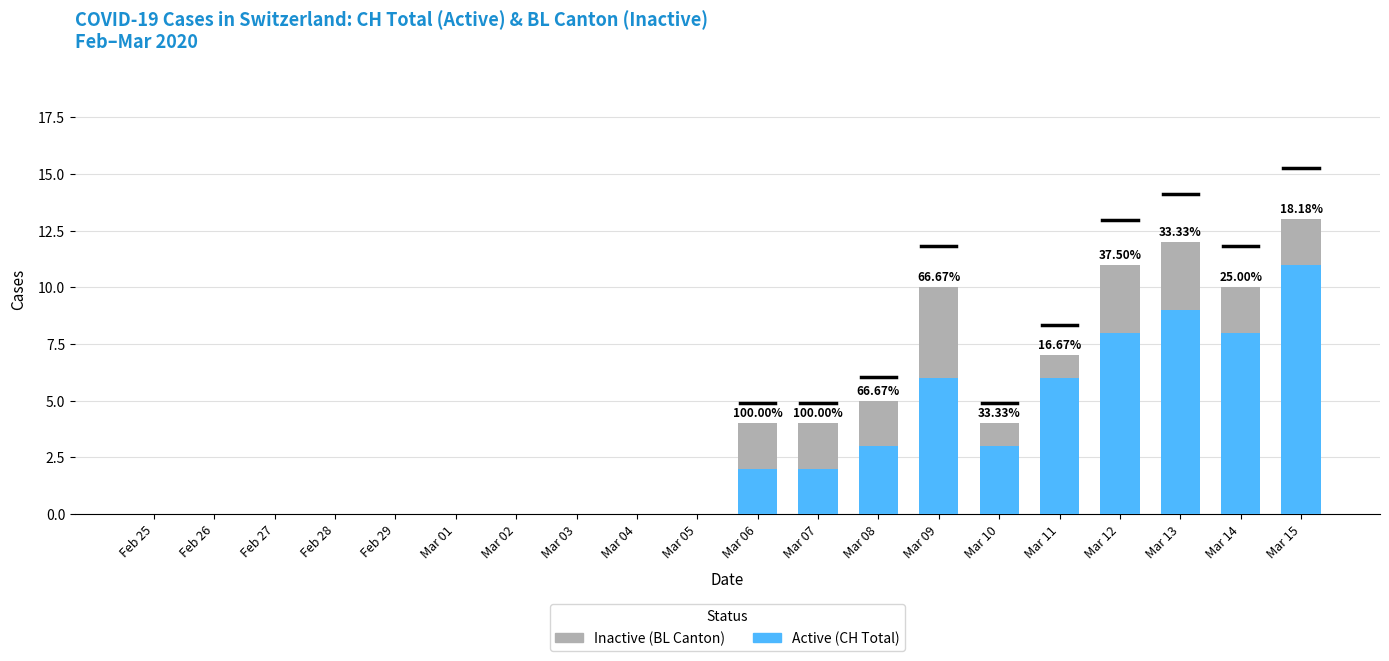

At which category is the sum across all series the highest?

Mar 15